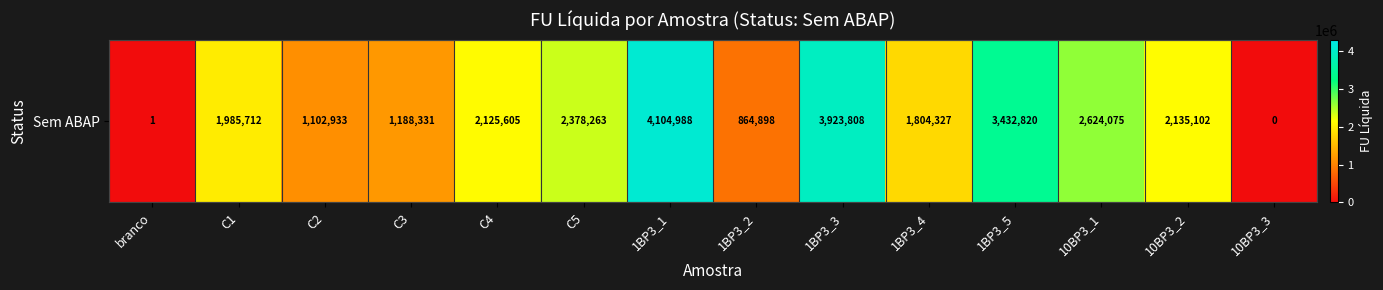

Rank the categories by value from lowest to highest.

10BP3_3, branco, 1BP3_2, C2, C3, 1BP3_4, C1, C4, 10BP3_2, C5, 10BP3_1, 1BP3_5, 1BP3_3, 1BP3_1